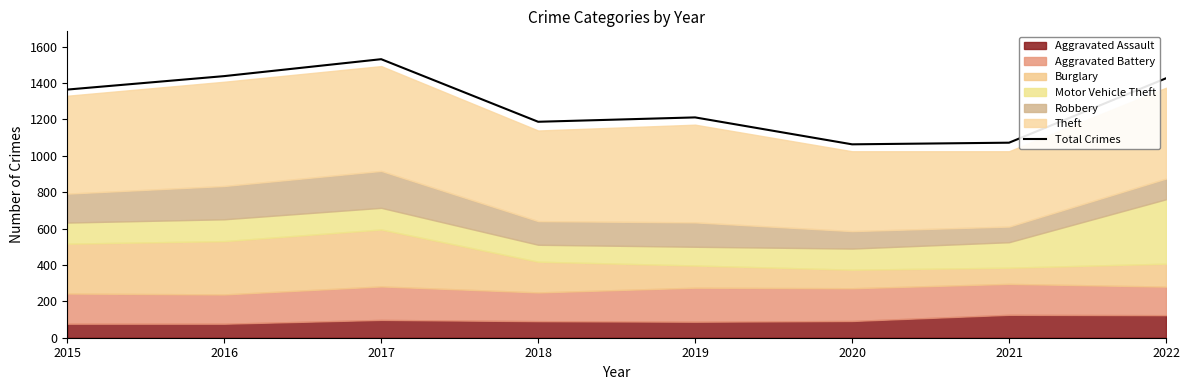

How many points are higher than both their immediate neighbors (excluding endpoints)?

2